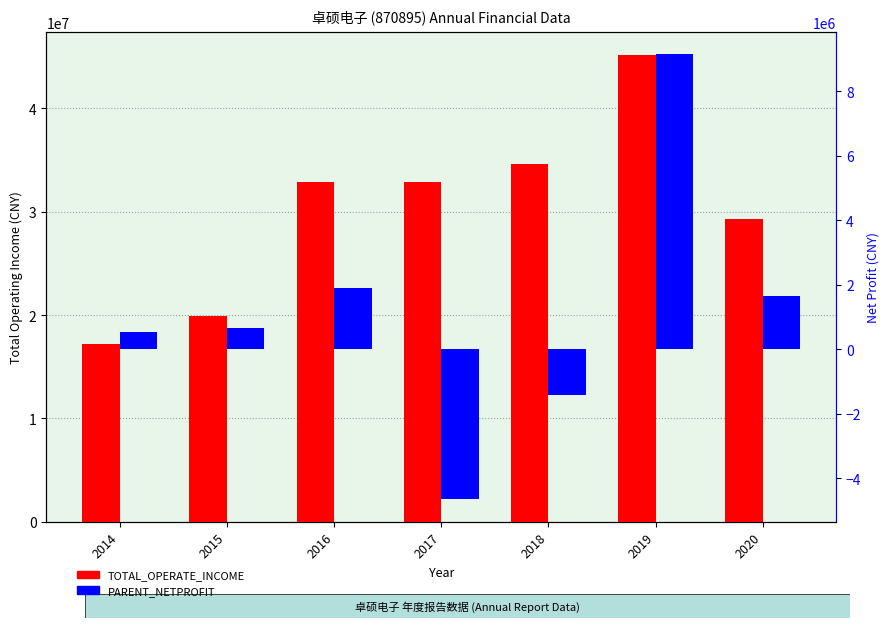

List the labels in order of TOTAL_OPERATE_INCOME value, largest first.

2019, 2018, 2017, 2016, 2020, 2015, 2014